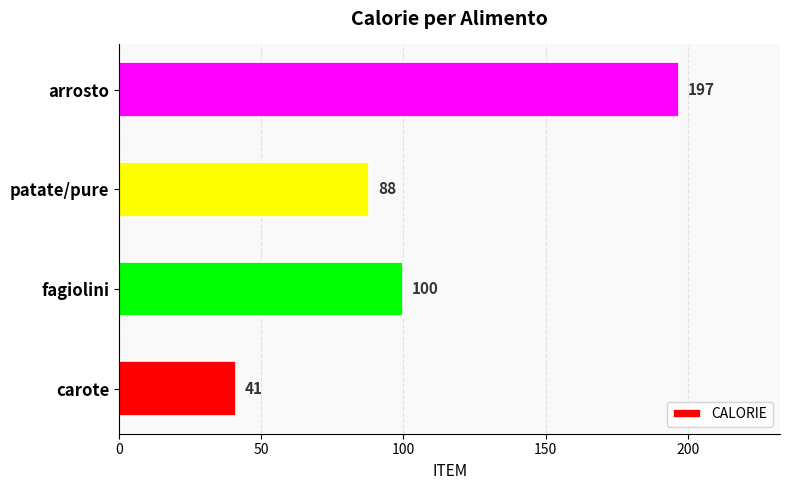

Does the chart contain any negative values?

No